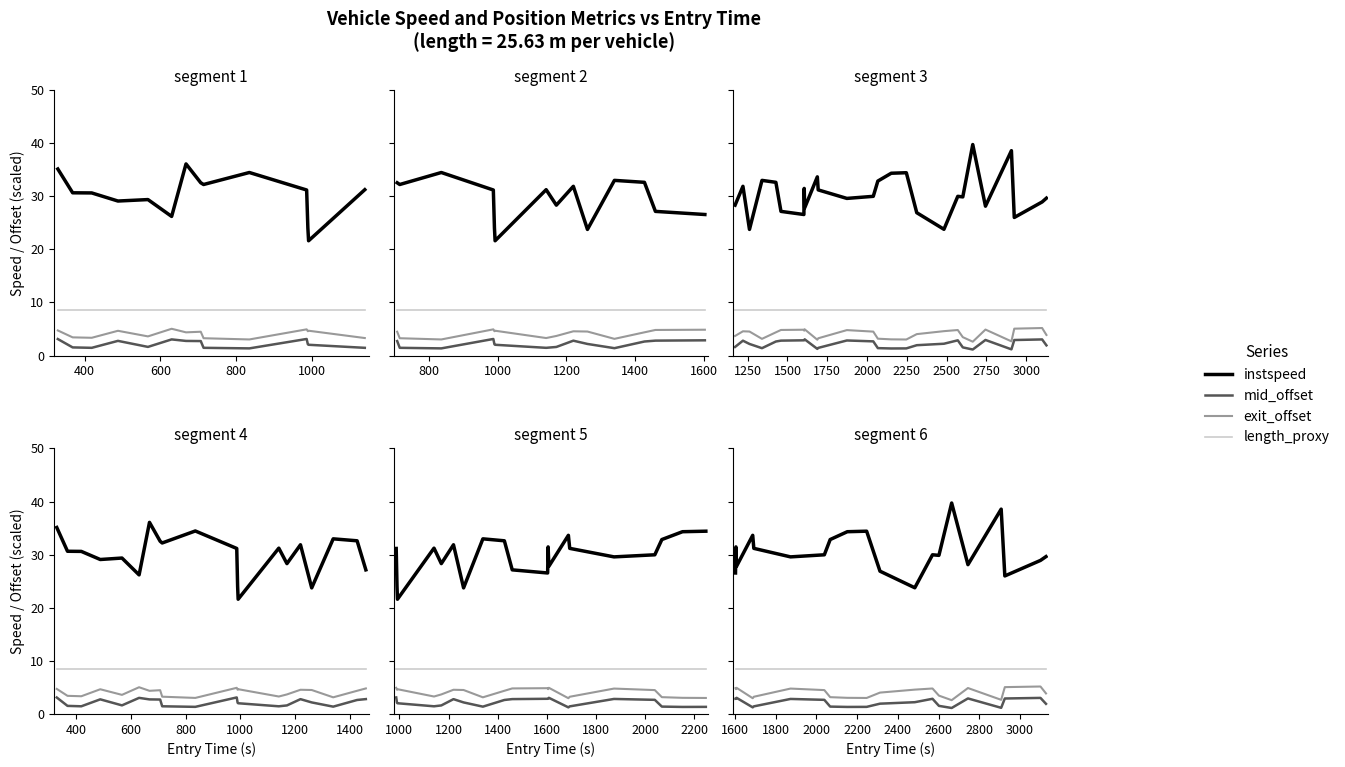

The exit_offset series shows 2.6 at 10. True or false?

False